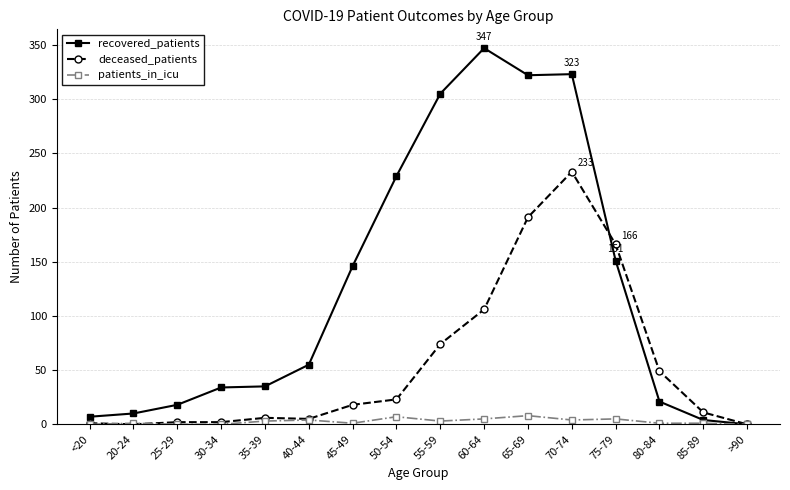

Is it true that recovered_patients equals 34 at 30-34?

True